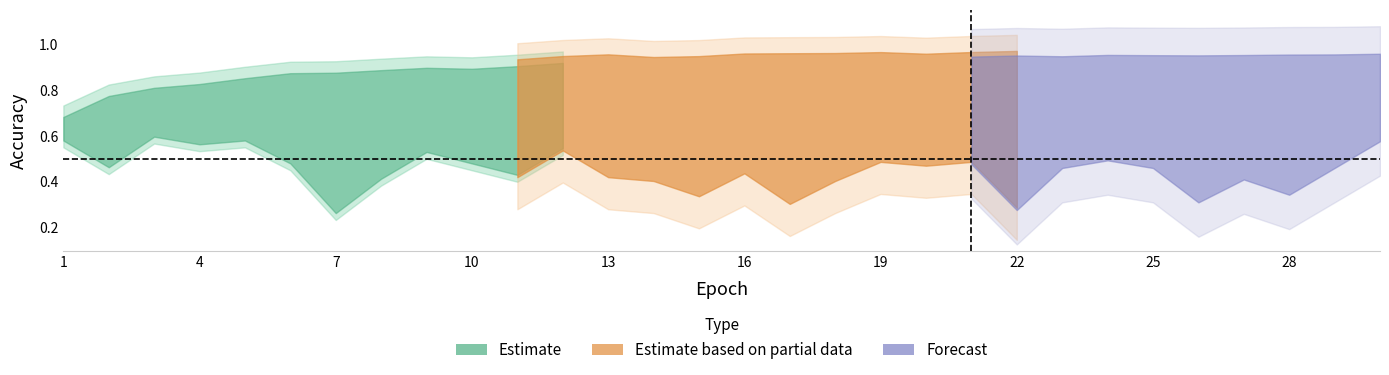

Reading left to right, list all the values displayed in this chart.

test_accuracy: 1=0.6	2=0.4	3=0.6	4=0.5	5=0.6	6=0.4	7=0.2	8=0.4	9=0.5	10=0.4	11=0.4	12=0.5	13=0.4	14=0.4	15=0.3	16=0.4	17=0.3	18=0.4	19=0.5	20=0.4	21=0.5	22=0.3	23=0.4	24=0.5	25=0.4	26=0.3	27=0.4	28=0.3	29=0.4	30=0.6
train_accuracy: 1=0.7	2=0.8	3=0.9	4=0.9	5=0.9	6=0.9	7=0.9	8=0.9	9=0.9	10=0.9	11=1.0	12=1.0	13=1.0	14=1.0	15=1.0	16=1.0	17=1.0	18=1.0	19=1.0	20=1.0	21=1.0	22=1.0	23=1.0	24=1.0	25=1.0	26=1.0	27=1.0	28=1.0	29=1.0	30=1.0